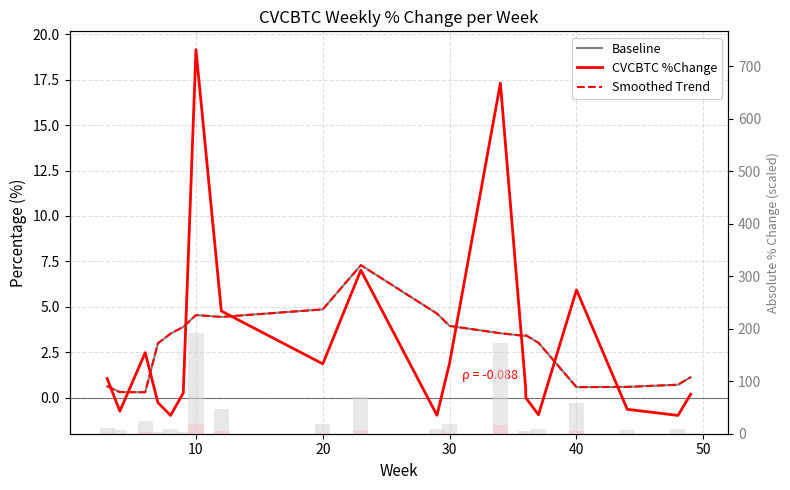

What is the minimum value for CVCBTC %Change?

-1.0